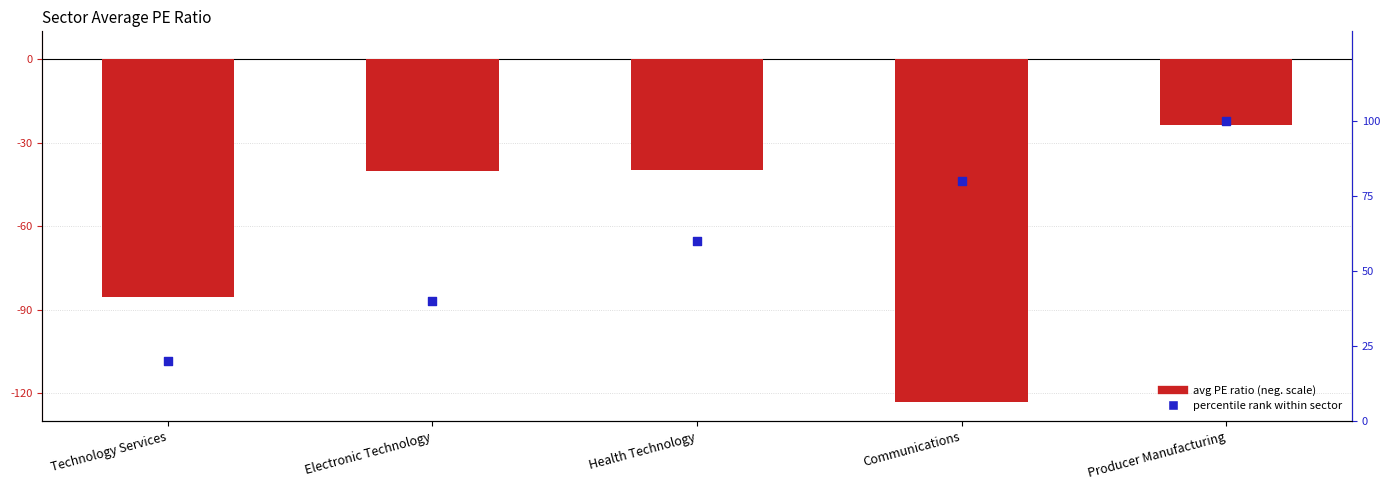

Which series has the widest spread of Y values?

PE Ratio (neg. scale)